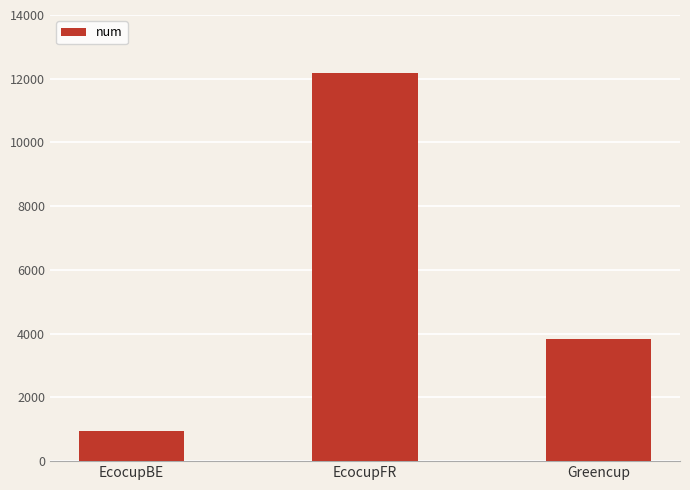

What is the ratio of the value at EcocupFR to the value at EcocupBE?

12.9